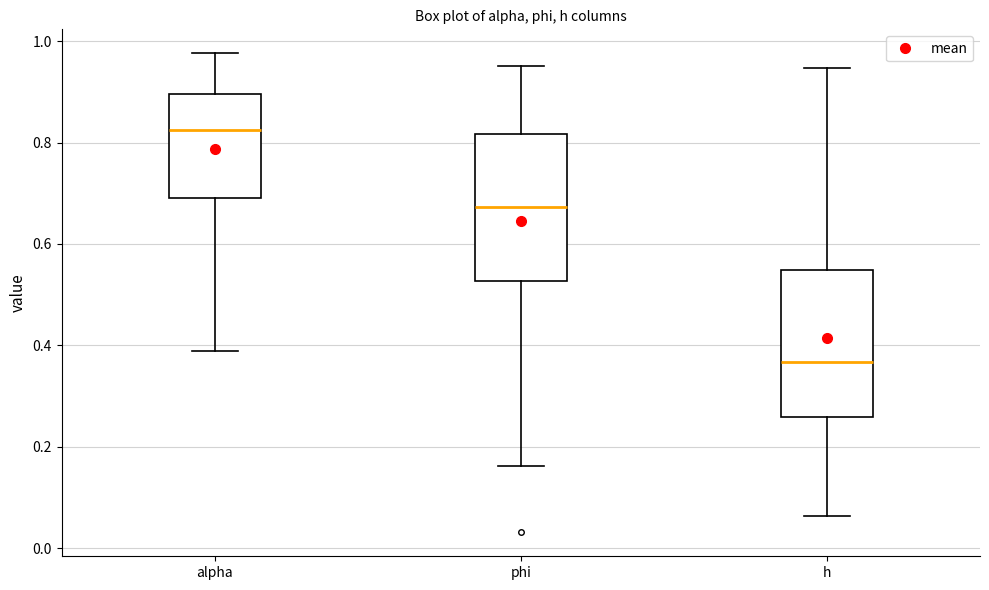

Reading left to right, transcribe this box plot: for each box, give where its median line is, the range the box spans, and where its two whiskers end, as read against the y-axis. The values are not printed on the chart, so give them approximately, as read against the axis.

alpha: median 0.82, box 0.68 to 0.90, whiskers 0.38 to 0.98
phi: median 0.68, box 0.52 to 0.82, whiskers 0.16 to 0.96
h: median 0.36, box 0.26 to 0.54, whiskers 0.06 to 0.94